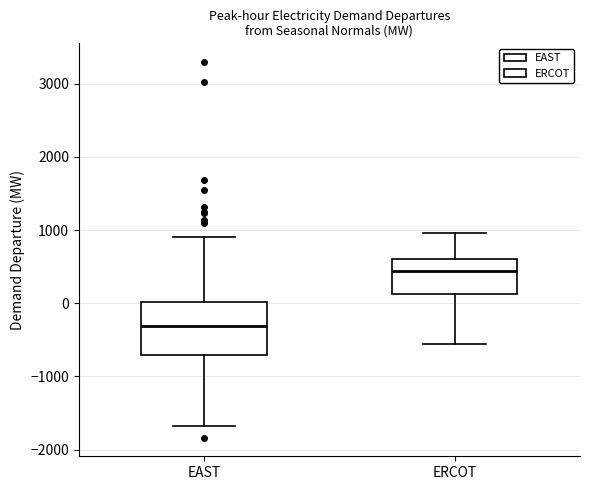

Which box is the tallest, from its lower edge to its upper edge?

EAST